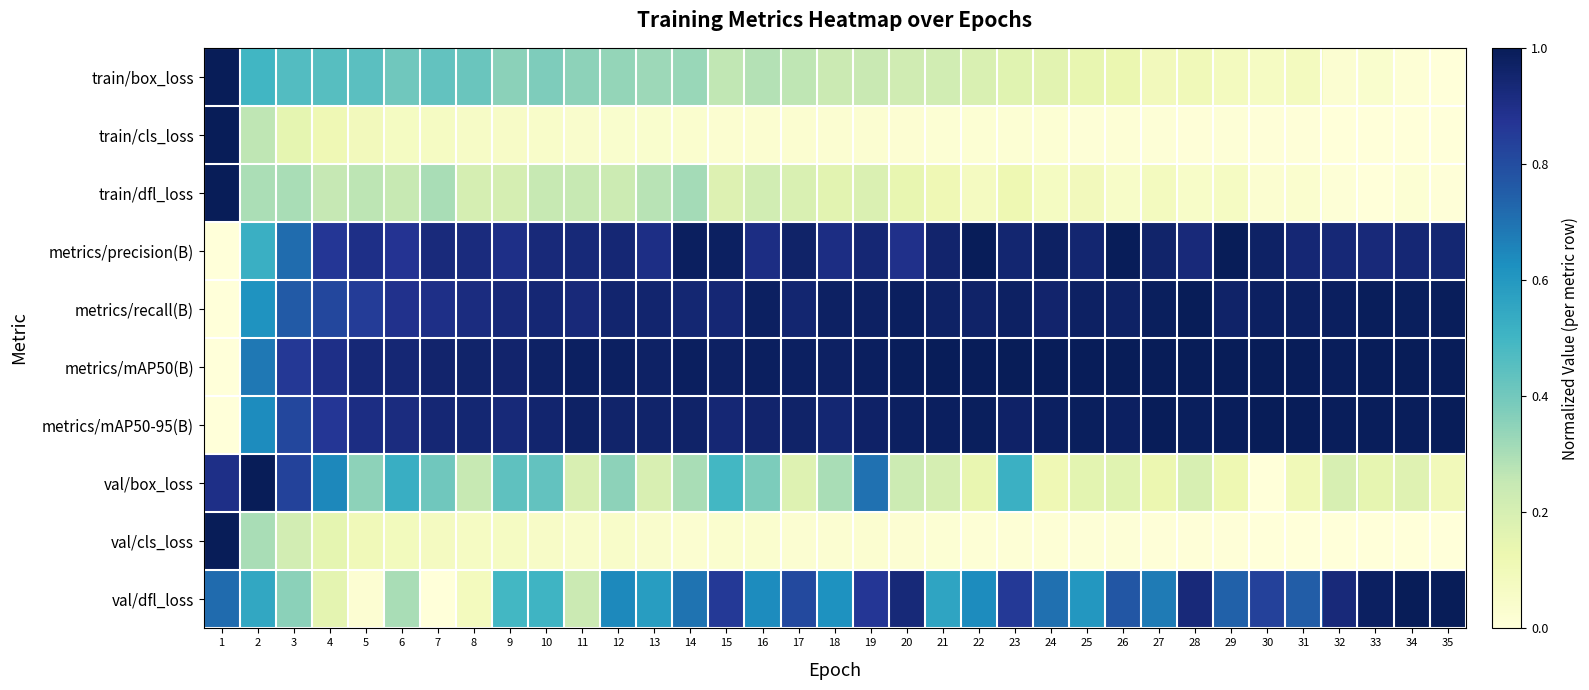

Reading right to left, what are all the values shown in this chart?

train/box_loss: 35=0.0	34=0.0	33=0.0	32=0.0	31=0.1	30=0.1	29=0.1	28=0.1	27=0.1	26=0.1	25=0.1	24=0.2	23=0.2	22=0.2	21=0.2	20=0.2	19=0.2	18=0.2	17=0.3	16=0.3	15=0.3	14=0.3	13=0.3	12=0.3	11=0.4	10=0.4	9=0.4	8=0.4	7=0.4	6=0.4	5=0.4	4=0.5	3=0.5	2=0.5	1=1.0
train/cls_loss: 35=0.0	34=0.0	33=0.0	32=0.0	31=0.0	30=0.0	29=0.0	28=0.0	27=0.0	26=0.0	25=0.0	24=0.0	23=0.0	22=0.0	21=0.0	20=0.0	19=0.0	18=0.0	17=0.0	16=0.0	15=0.0	14=0.0	13=0.0	12=0.0	11=0.0	10=0.0	9=0.1	8=0.1	7=0.1	6=0.1	5=0.1	4=0.1	3=0.2	2=0.3	1=1.0
train/dfl_loss: 35=0.0	34=0.0	33=0.0	32=0.0	31=0.0	30=0.0	29=0.1	28=0.1	27=0.1	26=0.1	25=0.1	24=0.1	23=0.1	22=0.1	21=0.1	20=0.1	19=0.2	18=0.2	17=0.2	16=0.2	15=0.2	14=0.3	13=0.3	12=0.2	11=0.2	10=0.2	9=0.2	8=0.2	7=0.3	6=0.2	5=0.3	4=0.3	3=0.3	2=0.3	1=1.0
metrics/precision(B): 35=0.9	34=0.9	33=0.9	32=0.9	31=0.9	30=1.0	29=1.0	28=0.9	27=1.0	26=1.0	25=0.9	24=1.0	23=0.9	22=1.0	21=1.0	20=0.9	19=0.9	18=0.9	17=1.0	16=0.9	15=1.0	14=1.0	13=0.9	12=0.9	11=0.9	10=0.9	9=0.9	8=0.9	7=0.9	6=0.9	5=0.9	4=0.9	3=0.7	2=0.5	1=0.0
metrics/recall(B): 35=1.0	34=1.0	33=1.0	32=1.0	31=1.0	30=1.0	29=1.0	28=1.0	27=1.0	26=1.0	25=1.0	24=1.0	23=1.0	22=1.0	21=1.0	20=1.0	19=1.0	18=1.0	17=0.9	16=1.0	15=0.9	14=0.9	13=1.0	12=1.0	11=0.9	10=0.9	9=0.9	8=0.9	7=0.9	6=0.9	5=0.8	4=0.8	3=0.8	2=0.6	1=0.0
metrics/mAP50(B): 35=1.0	34=1.0	33=1.0	32=1.0	31=1.0	30=1.0	29=1.0	28=1.0	27=1.0	26=1.0	25=1.0	24=1.0	23=1.0	22=1.0	21=1.0	20=1.0	19=1.0	18=1.0	17=1.0	16=1.0	15=1.0	14=1.0	13=1.0	12=1.0	11=1.0	10=1.0	9=1.0	8=1.0	7=1.0	6=0.9	5=0.9	4=0.9	3=0.9	2=0.7	1=0.0
metrics/mAP50-95(B): 35=1.0	34=1.0	33=1.0	32=1.0	31=1.0	30=1.0	29=1.0	28=1.0	27=1.0	26=1.0	25=1.0	24=1.0	23=1.0	22=1.0	21=1.0	20=1.0	19=1.0	18=0.9	17=1.0	16=1.0	15=0.9	14=1.0	13=1.0	12=1.0	11=1.0	10=0.9	9=0.9	8=0.9	7=0.9	6=0.9	5=0.9	4=0.9	3=0.8	2=0.6	1=0.0
val/box_loss: 35=0.1	34=0.2	33=0.1	32=0.2	31=0.1	30=0.0	29=0.1	28=0.2	27=0.1	26=0.2	25=0.2	24=0.1	23=0.5	22=0.1	21=0.2	20=0.2	19=0.7	18=0.3	17=0.2	16=0.4	15=0.5	14=0.3	13=0.2	12=0.3	11=0.2	10=0.4	9=0.4	8=0.2	7=0.4	6=0.5	5=0.3	4=0.6	3=0.8	2=1.0	1=0.9
val/cls_loss: 35=0.0	34=0.0	33=0.0	32=0.0	31=0.0	30=0.0	29=0.0	28=0.0	27=0.0	26=0.0	25=0.0	24=0.0	23=0.0	22=0.0	21=0.0	20=0.0	19=0.0	18=0.0	17=0.0	16=0.0	15=0.0	14=0.0	13=0.0	12=0.0	11=0.0	10=0.1	9=0.1	8=0.1	7=0.1	6=0.1	5=0.1	4=0.2	3=0.2	2=0.3	1=1.0
val/dfl_loss: 35=1.0	34=1.0	33=1.0	32=0.9	31=0.8	30=0.8	29=0.7	28=0.9	27=0.7	26=0.8	25=0.6	24=0.7	23=0.9	22=0.6	21=0.6	20=0.9	19=0.9	18=0.6	17=0.8	16=0.6	15=0.9	14=0.7	13=0.6	12=0.6	11=0.2	10=0.5	9=0.5	8=0.1	7=0.0	6=0.3	5=0.0	4=0.2	3=0.4	2=0.5	1=0.7